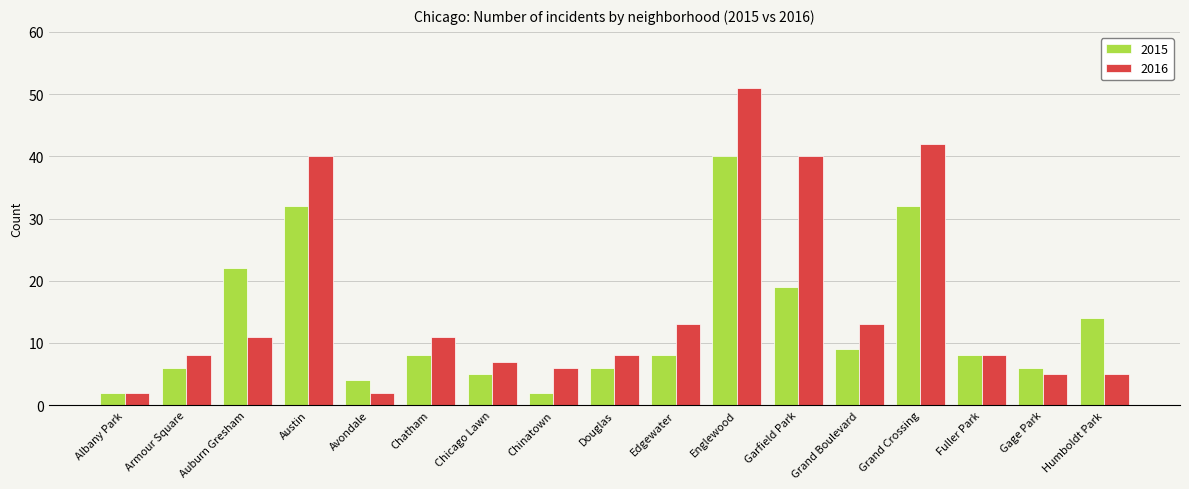

Rank the series by their maximum value, from lowest to highest.

2015, 2016